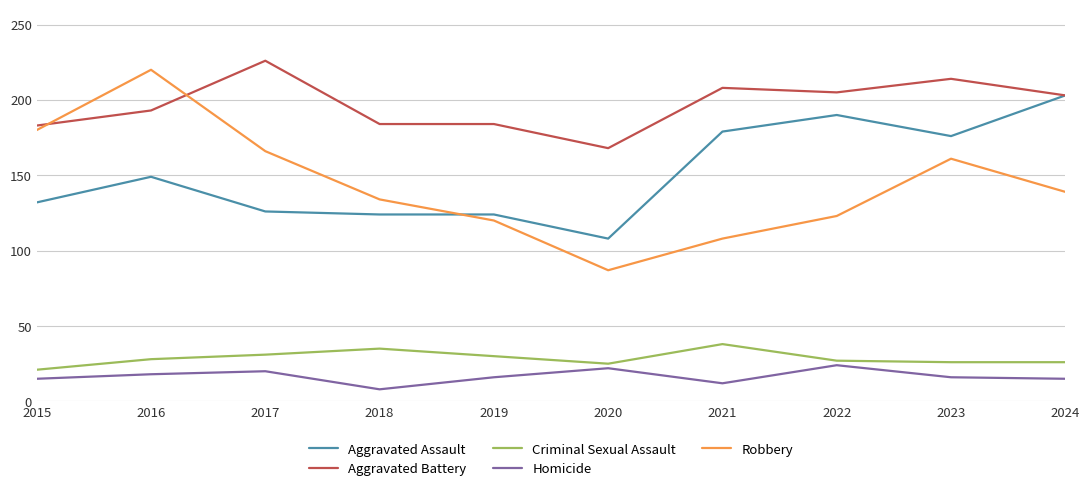

What is the difference between the highest and lowest values at 2018?

176